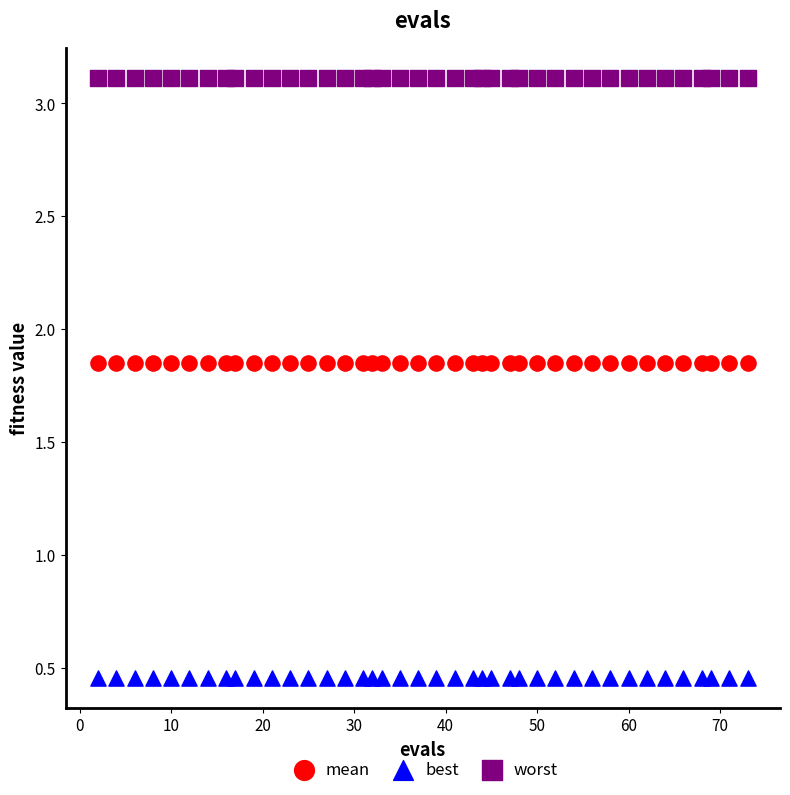

Which series reaches the minimum Y coordinate?

best